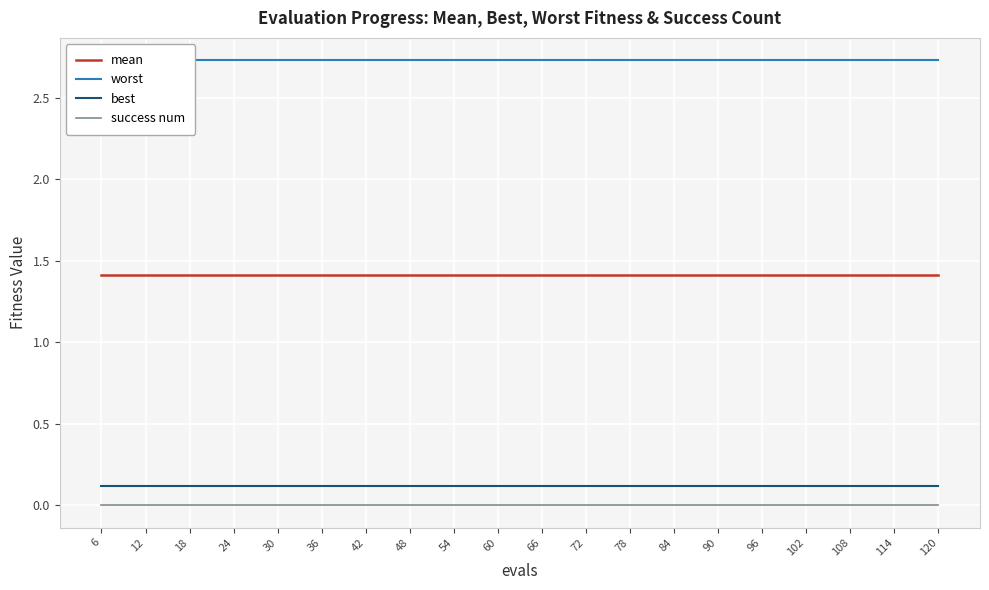

Which series has the widest spread of values?

mean